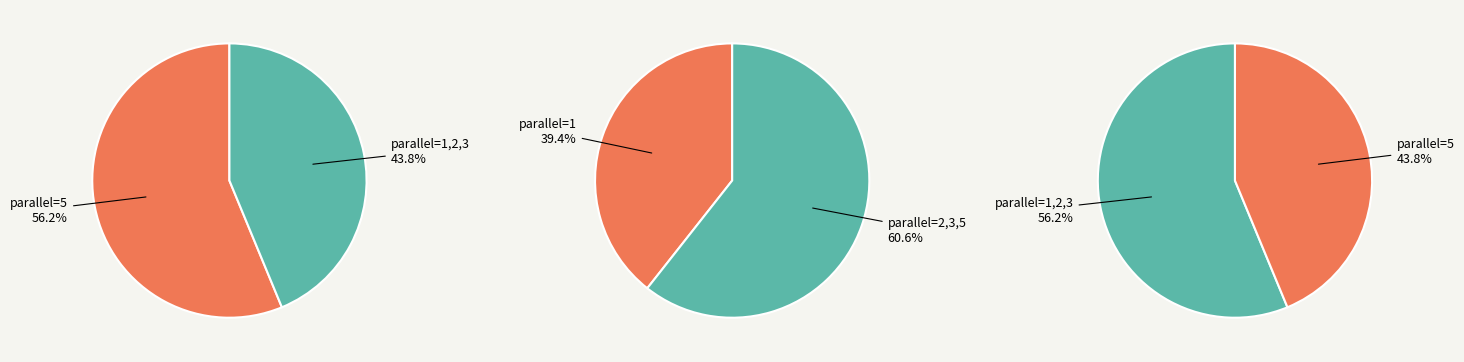

Which category has the biggest portion of the pie?

5